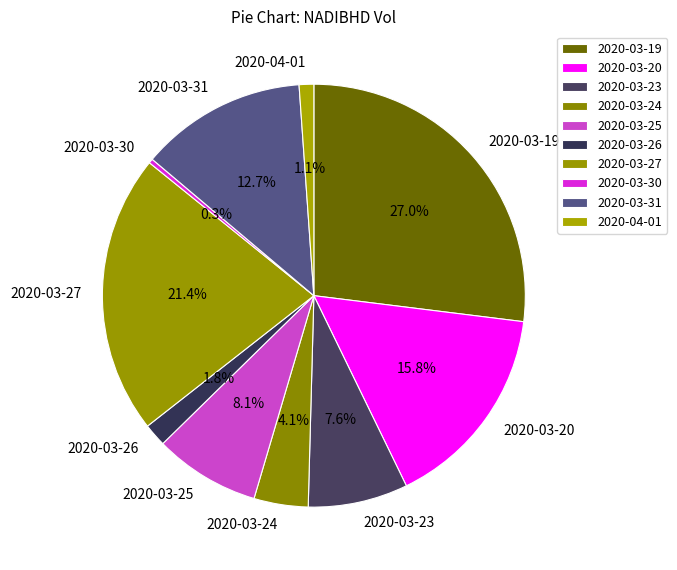

Between 2020-03-30 and 2020-03-24, which is larger?

2020-03-24